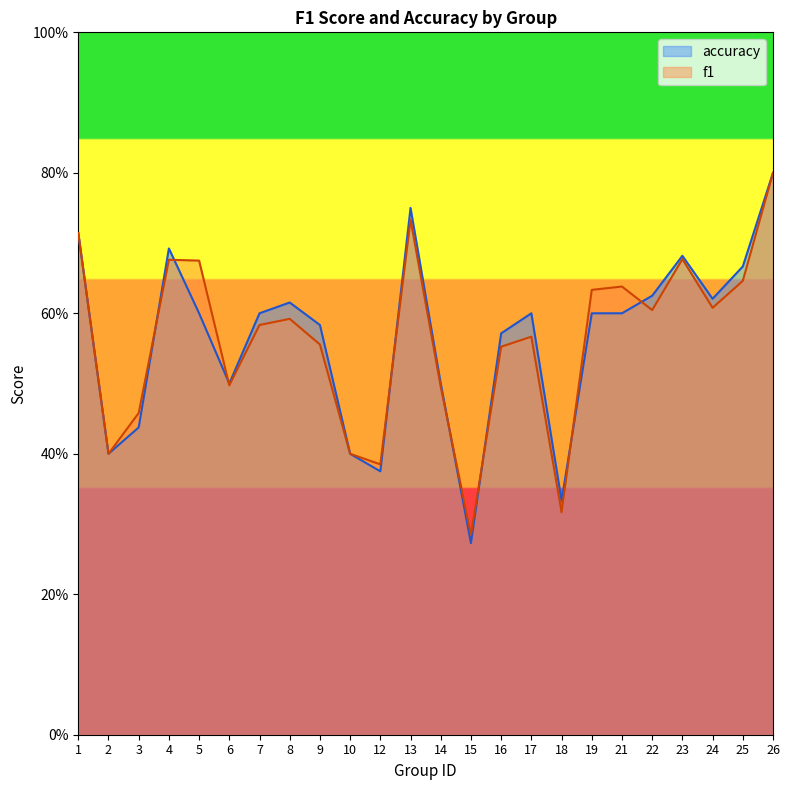

What is the lowest value of the f1 series?

0.3